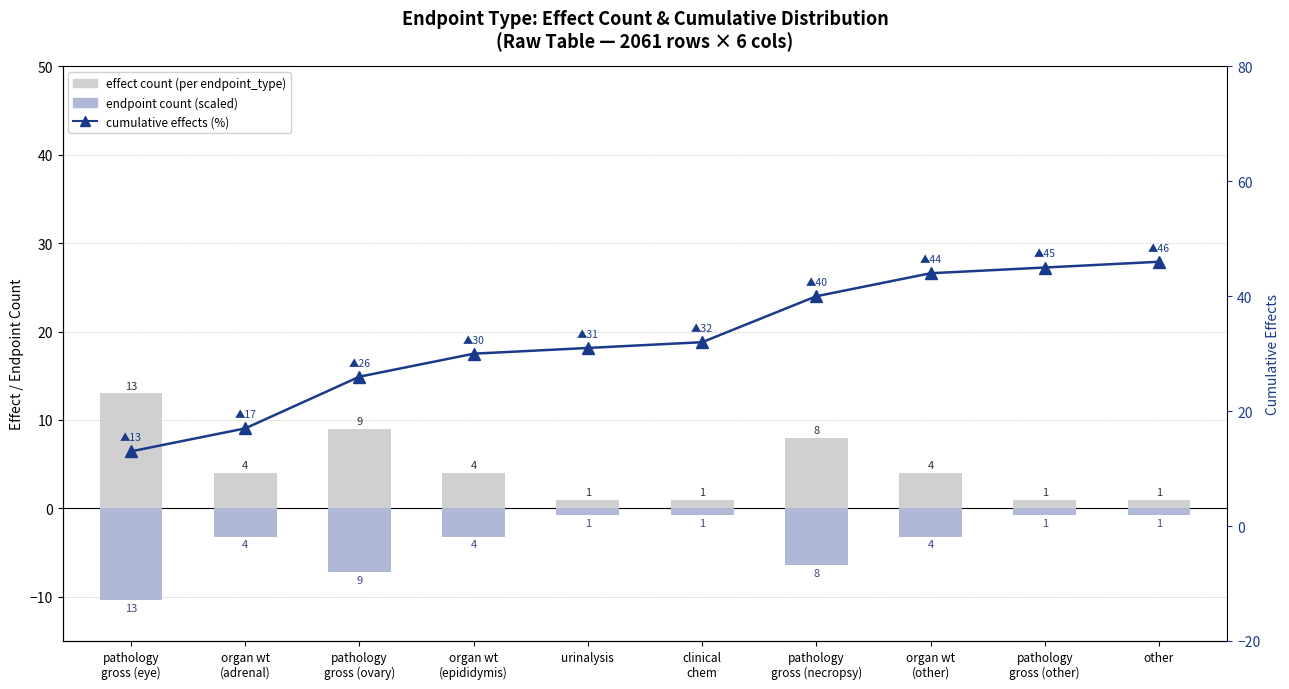

Rank the series by their average value, from highest to lowest.

cumulative effects, effect count (per endpoint_type), endpoint count (scaled)